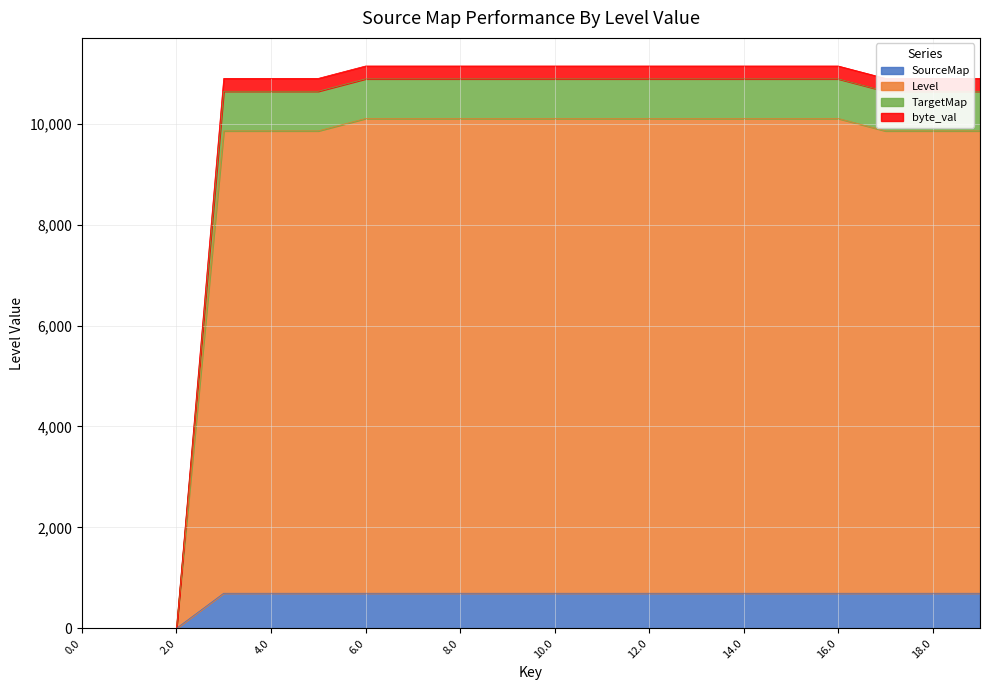

The value of SourceMap at 0.0 is 0.0. True or false?

True